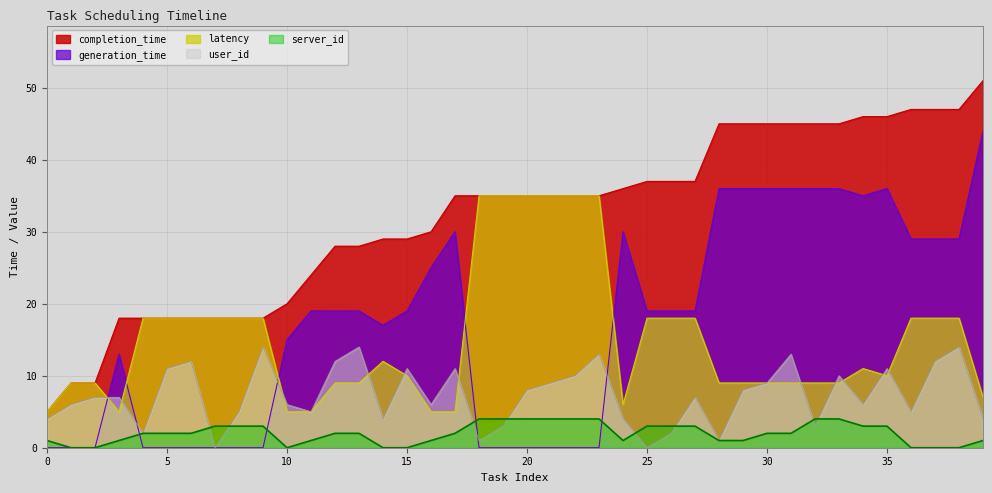

At which label does generation_time first exceed 19?

16